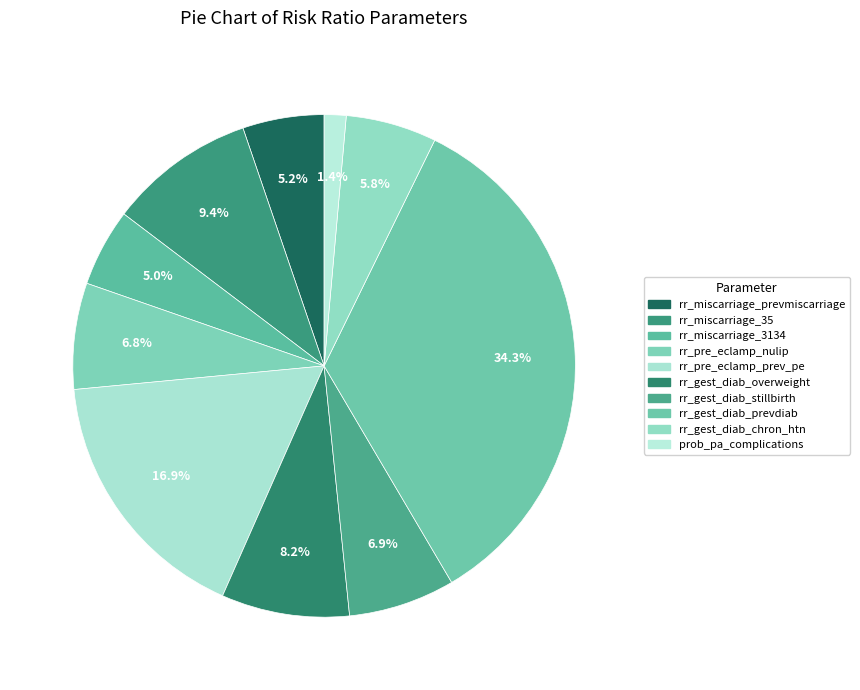

To the nearest percent, what percentage of the pie is rr_gest_diab_stillbirth?

7%